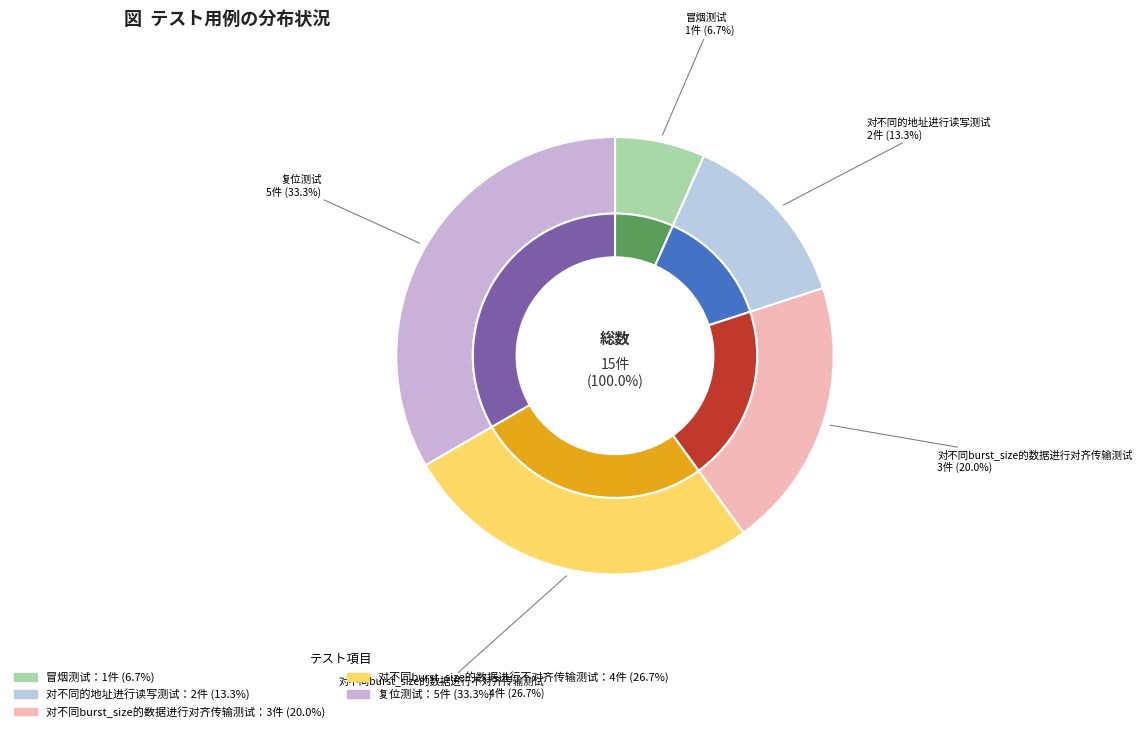

To the nearest percent, what is the difference between the largest and smallest slice percentages?

27%